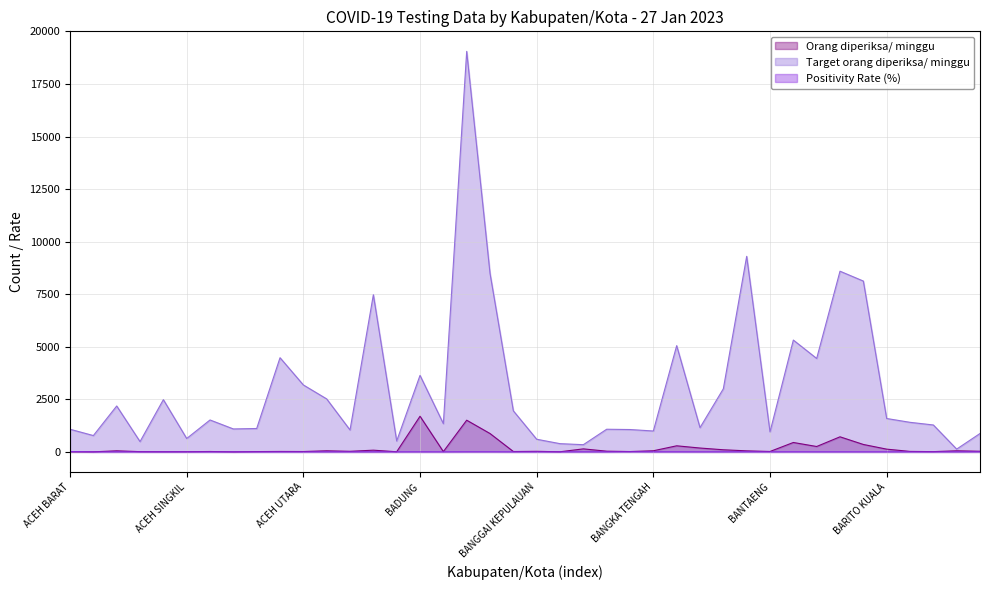

What is the label of the 14th point from the left?

ASAHAN